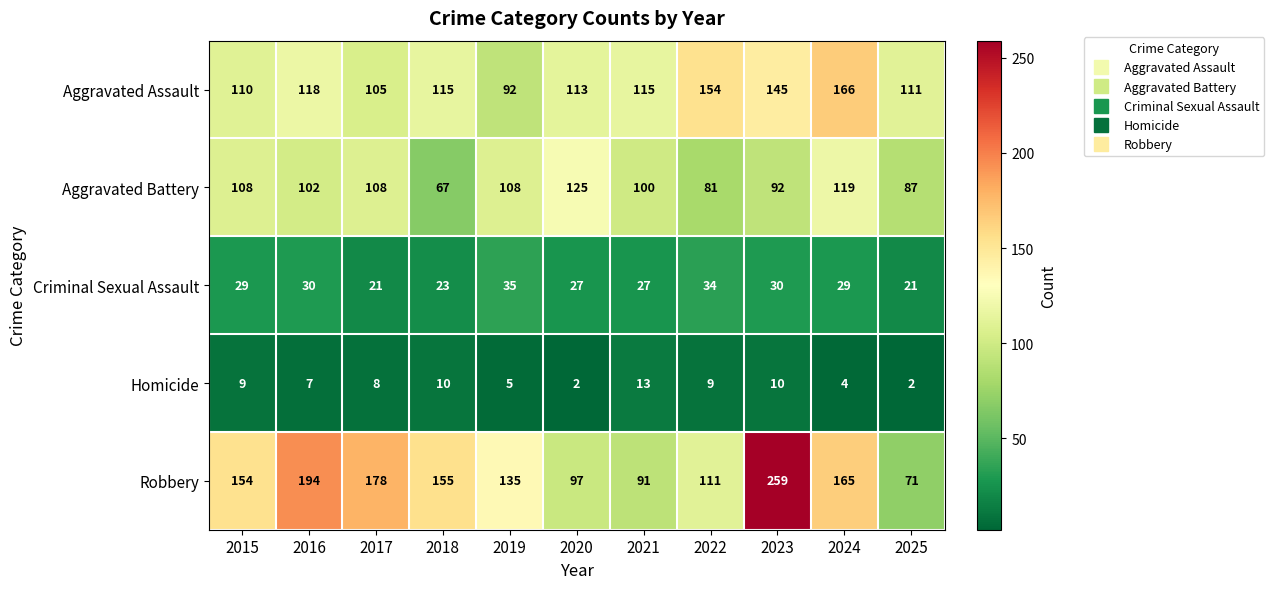

Which series changed the most between 2023 and 2025?

Robbery